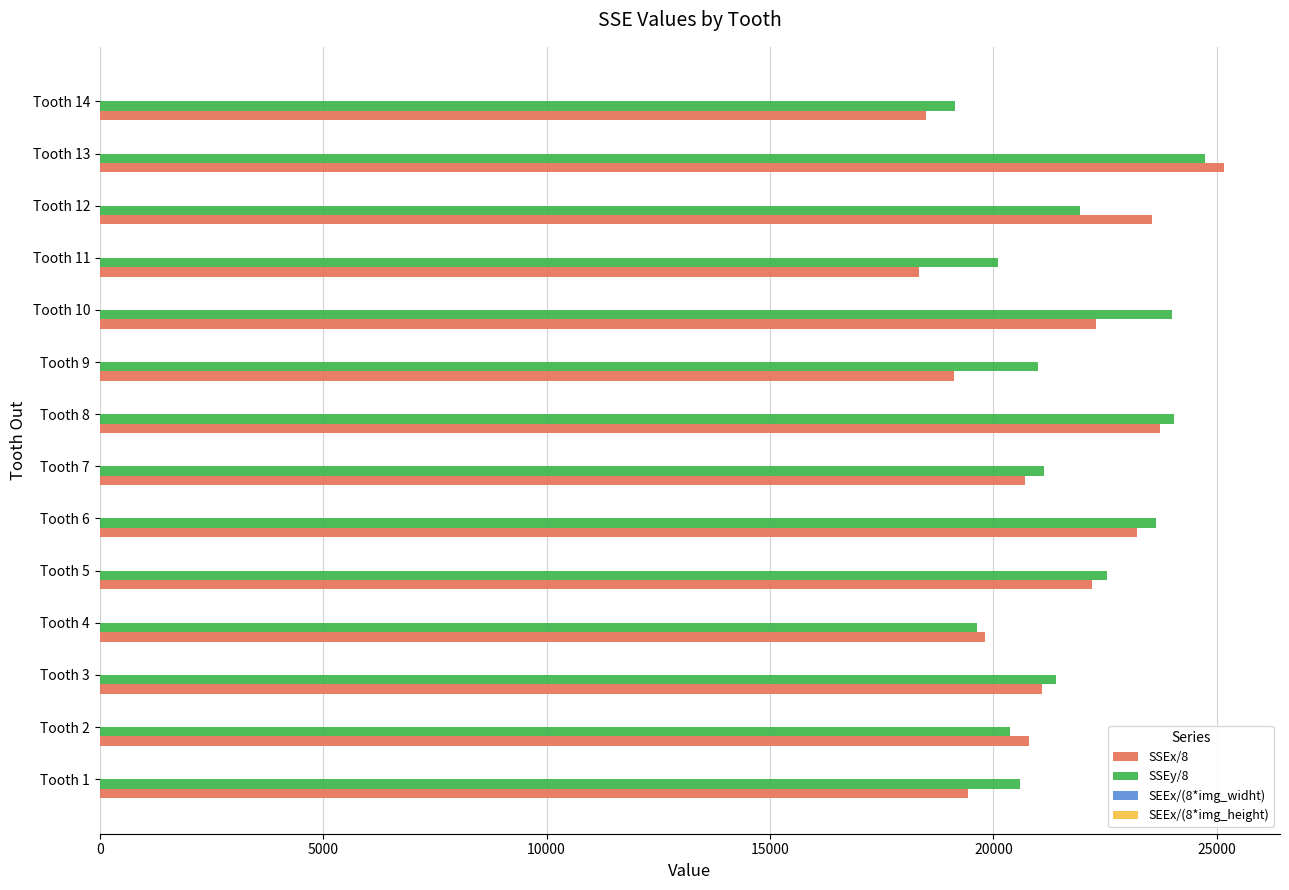

The value of SSEx/8 at Tooth 2 is 20807.0. True or false?

True